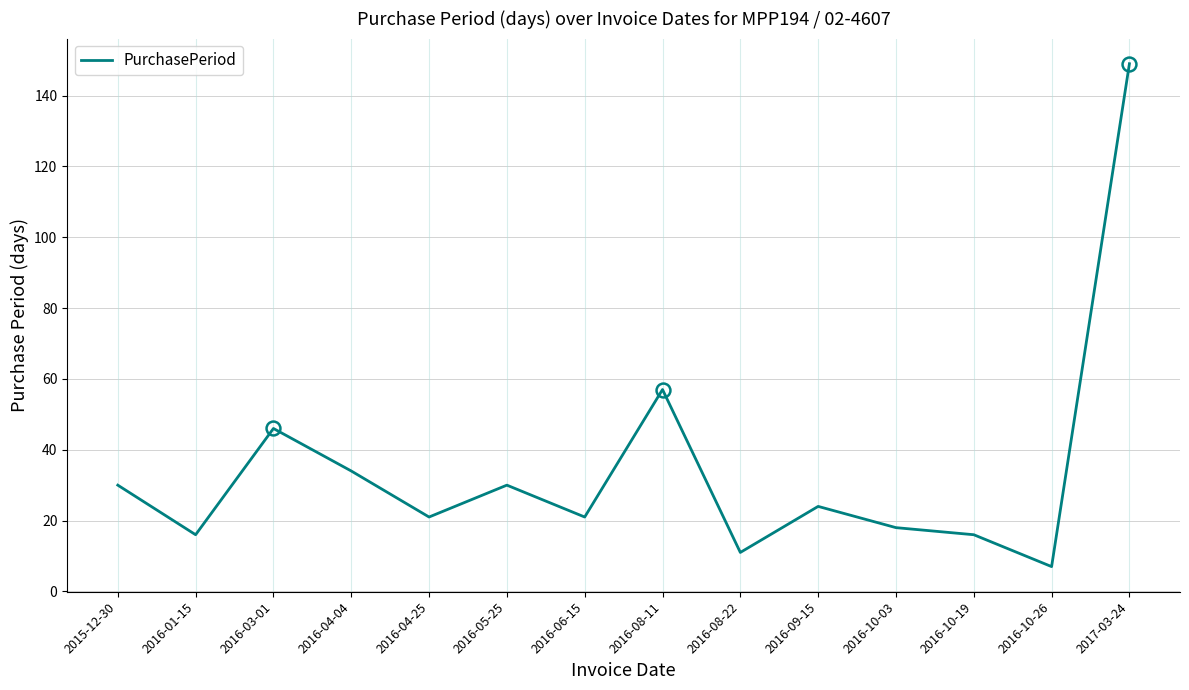

Which category has the highest value across all series?

2017-03-24